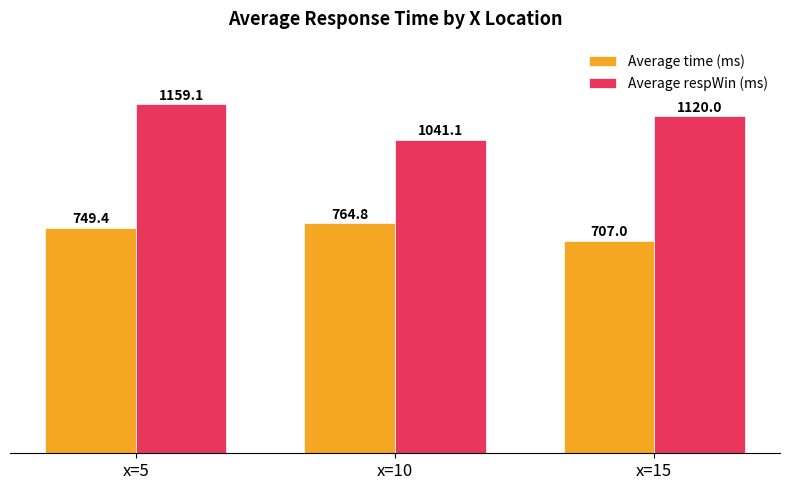

Which series has the largest total across all categories?

Average respWin (ms)